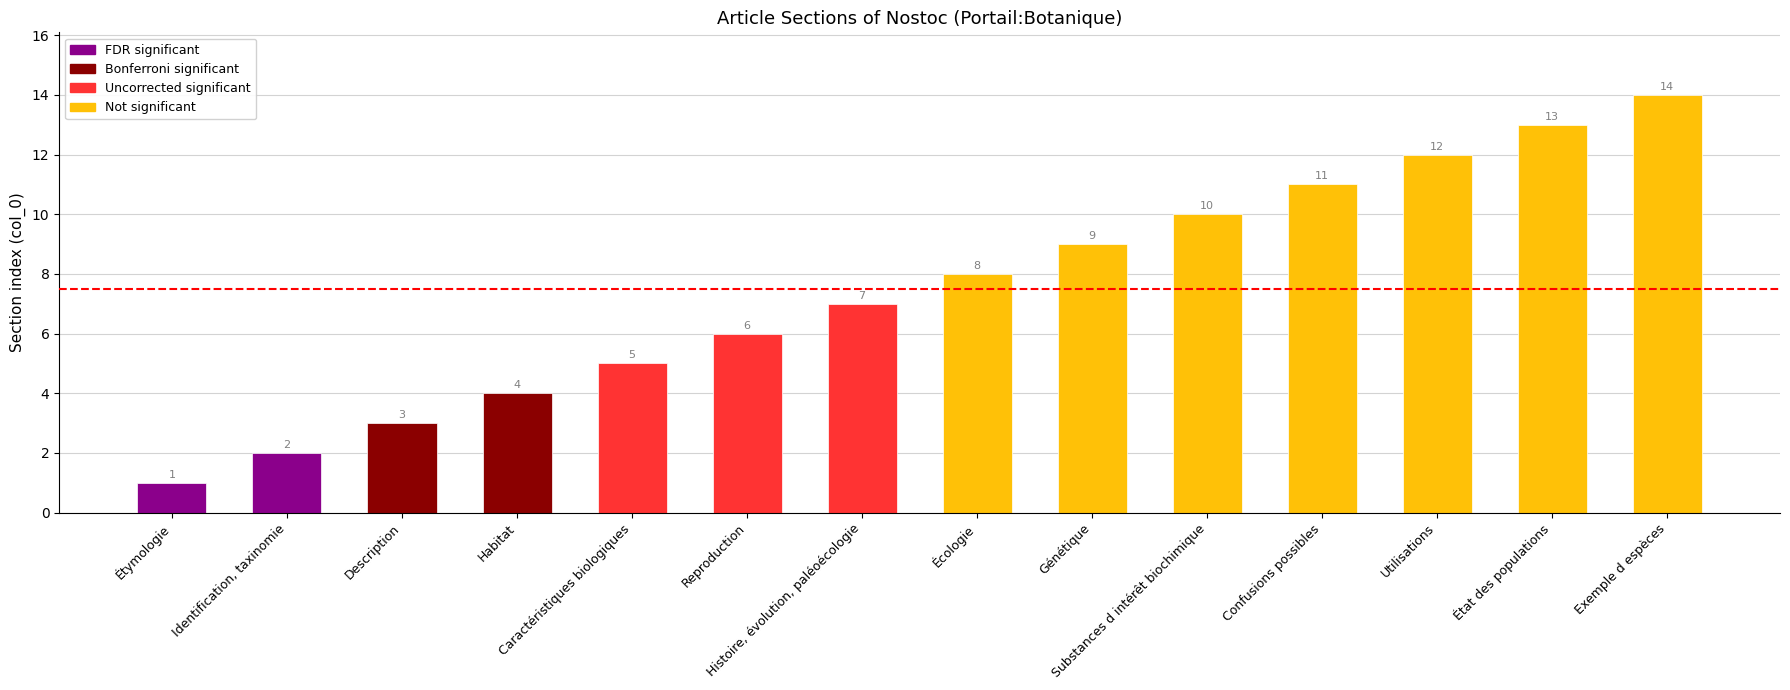

Reading left to right, list all the values displayed in this chart.

Étymologie=1	Identification, taxinomie=2	Description=3	Habitat=4	Caractéristiques biologiques=5	Reproduction=6	Histoire, évolution, paléoécologie=7	Écologie=8	Génétique=9	Substances d intérêt biochimique=10	Confusions possibles=11	Utilisations=12	État des populations=13	Exemple d espèces=14